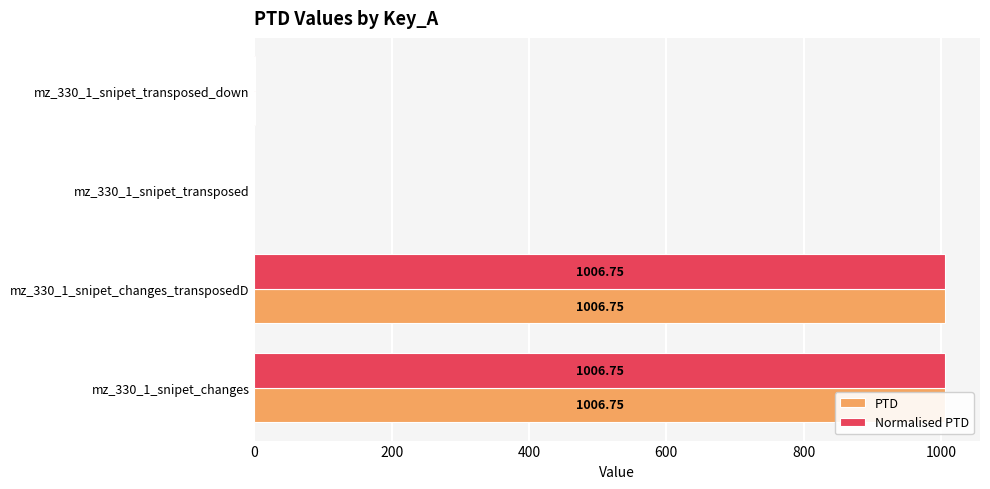

Does the chart contain any negative values?

No